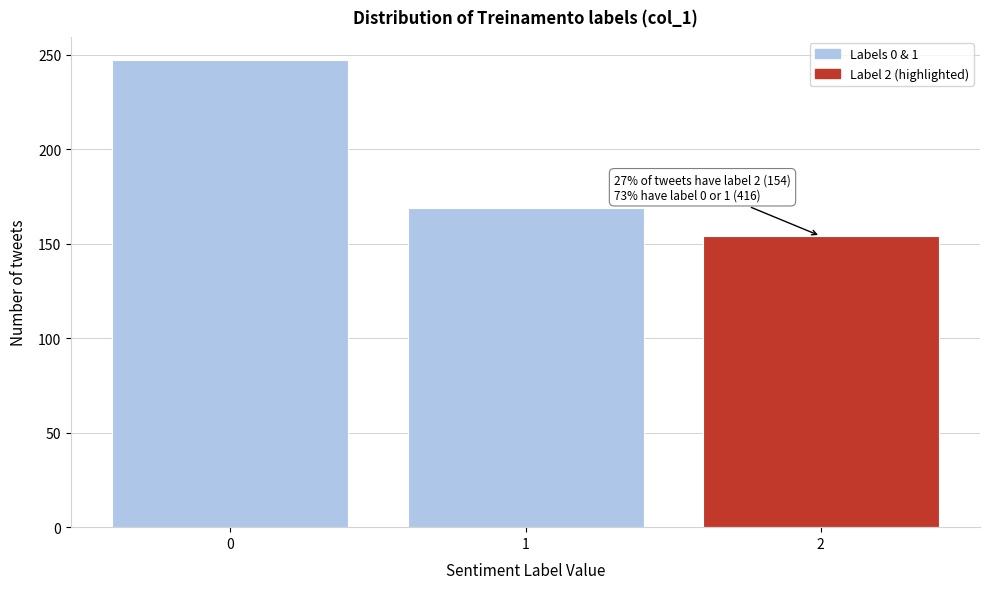

Reading right to left, list all the values displayed in this chart.

154	169	247